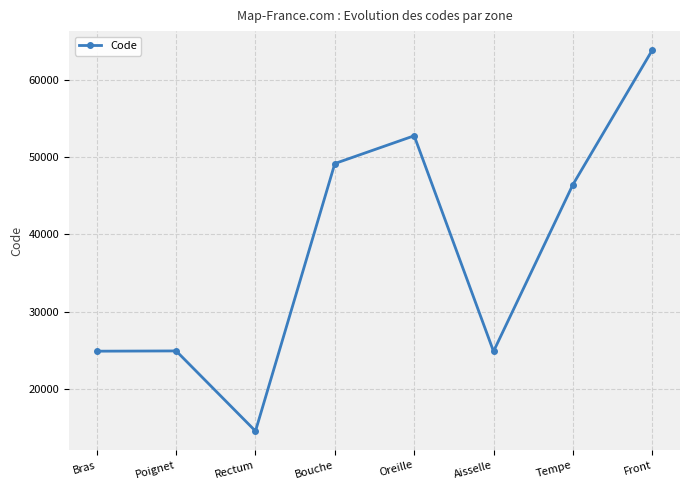

How many interior local valleys (lower than both neighbors) does the data have?

2